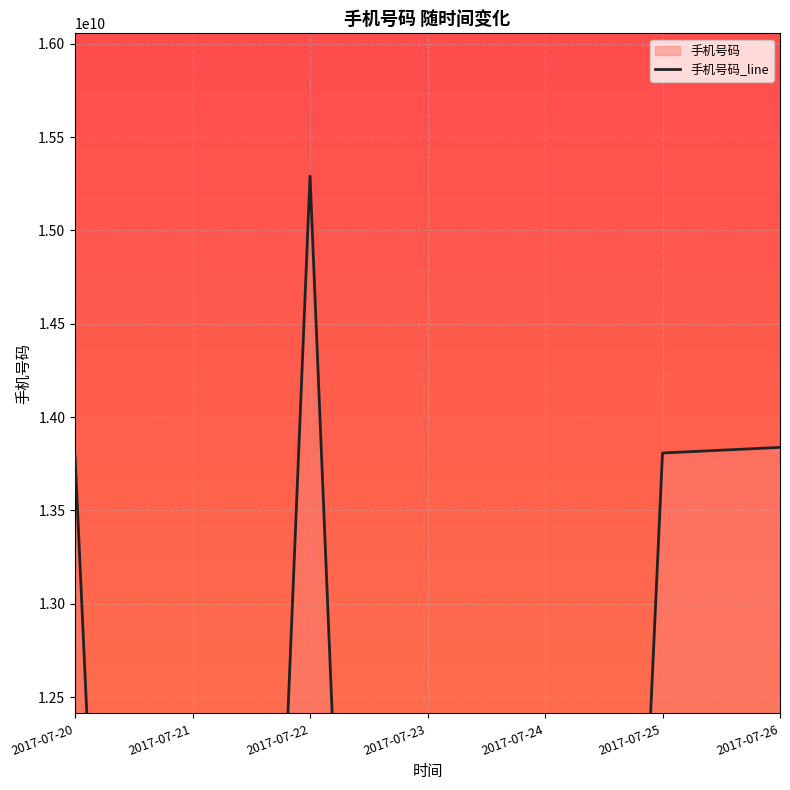

Which has a higher value, 2017-07-24 or 2017-07-23?

2017-07-24